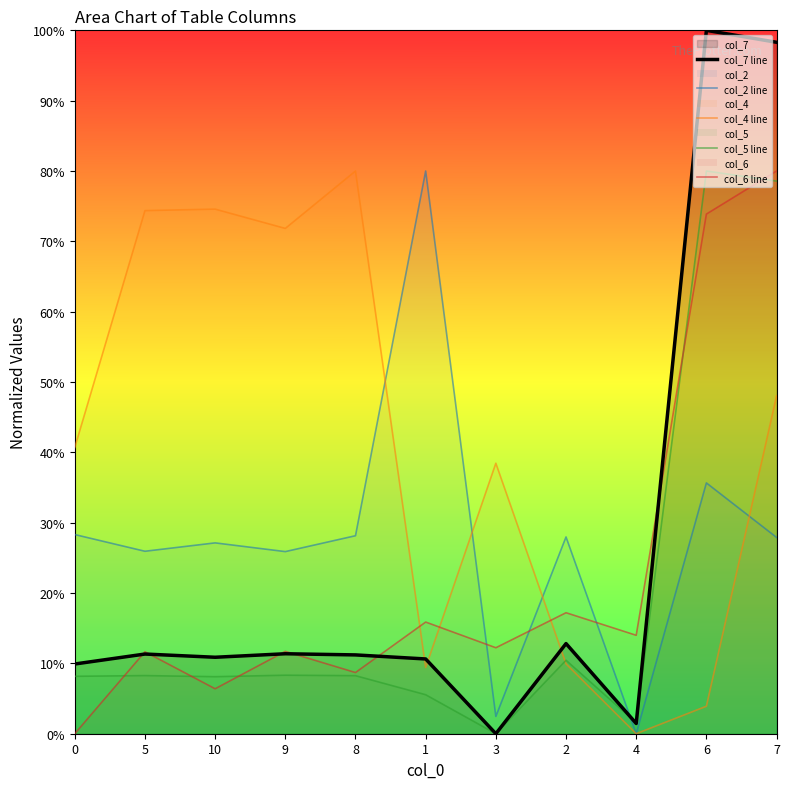

True or false: col_6 line and col_5 line intersect in this chart.

True